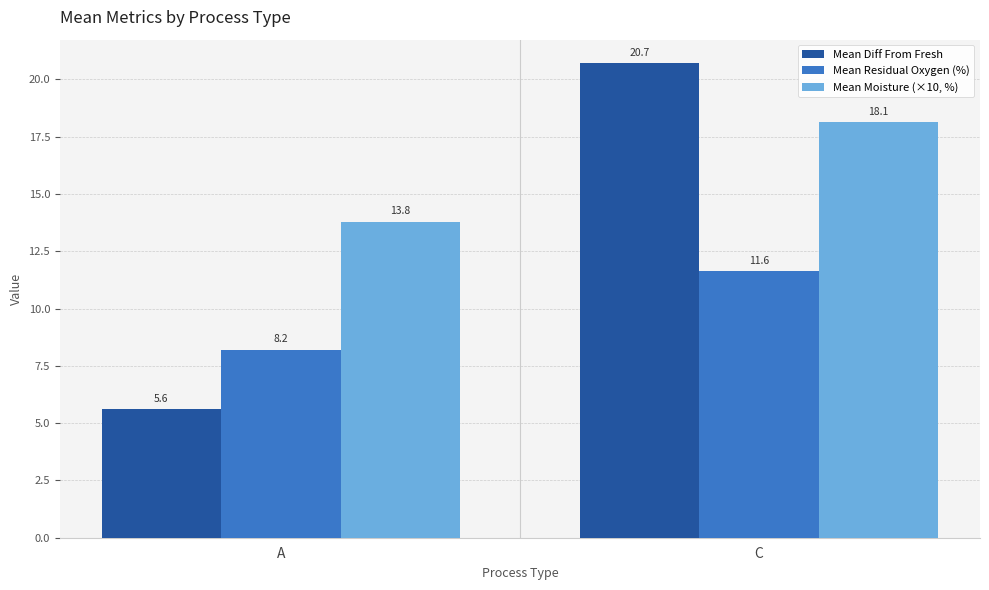

How many data points does each series have?

2